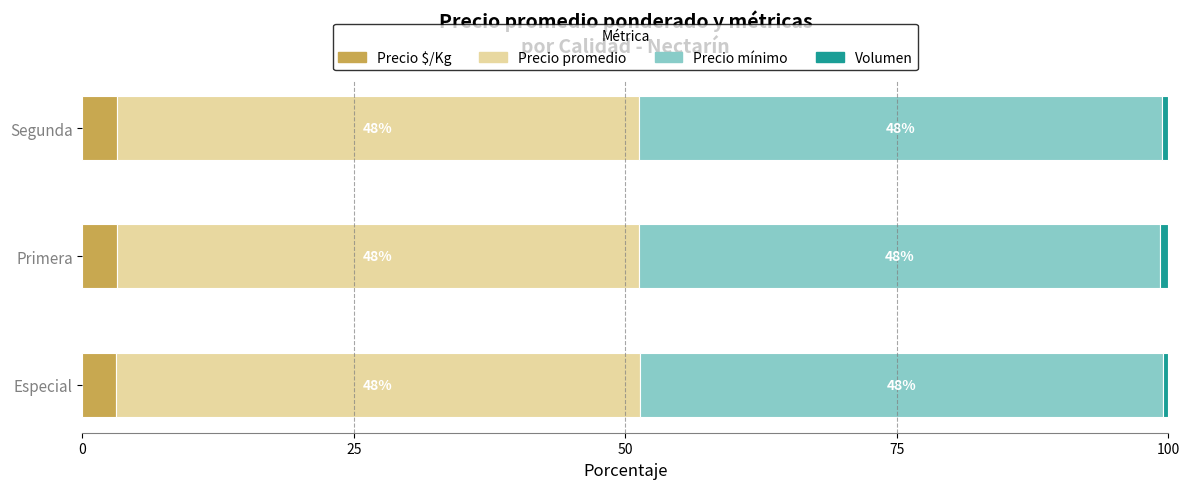

What is the maximum value for Precio $/Kg?

3.2